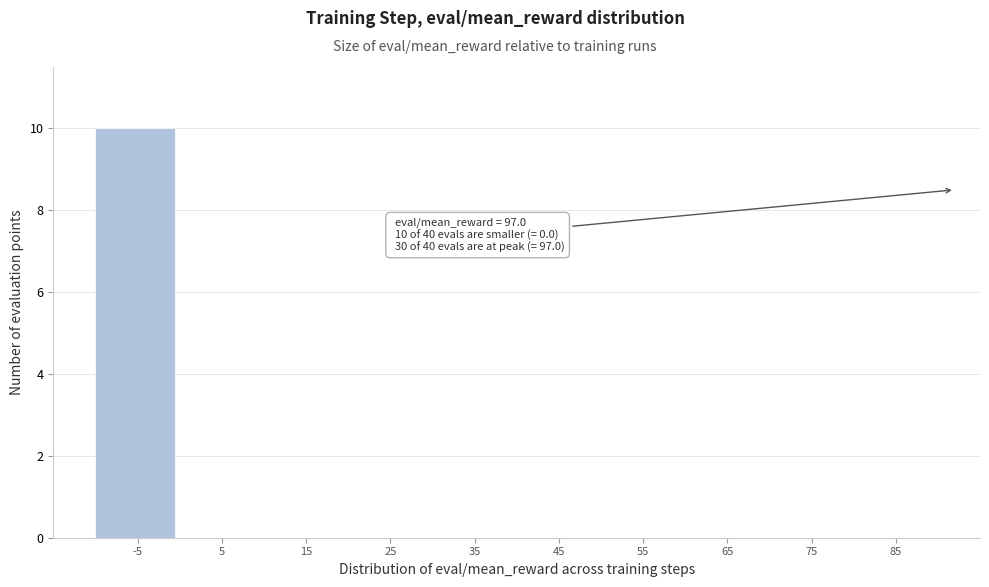

Reading left to right, extract all data points from this chart.

-5=10	5=0	15=0	25=0	35=0	45=0	55=0	65=0	75=0	85=0